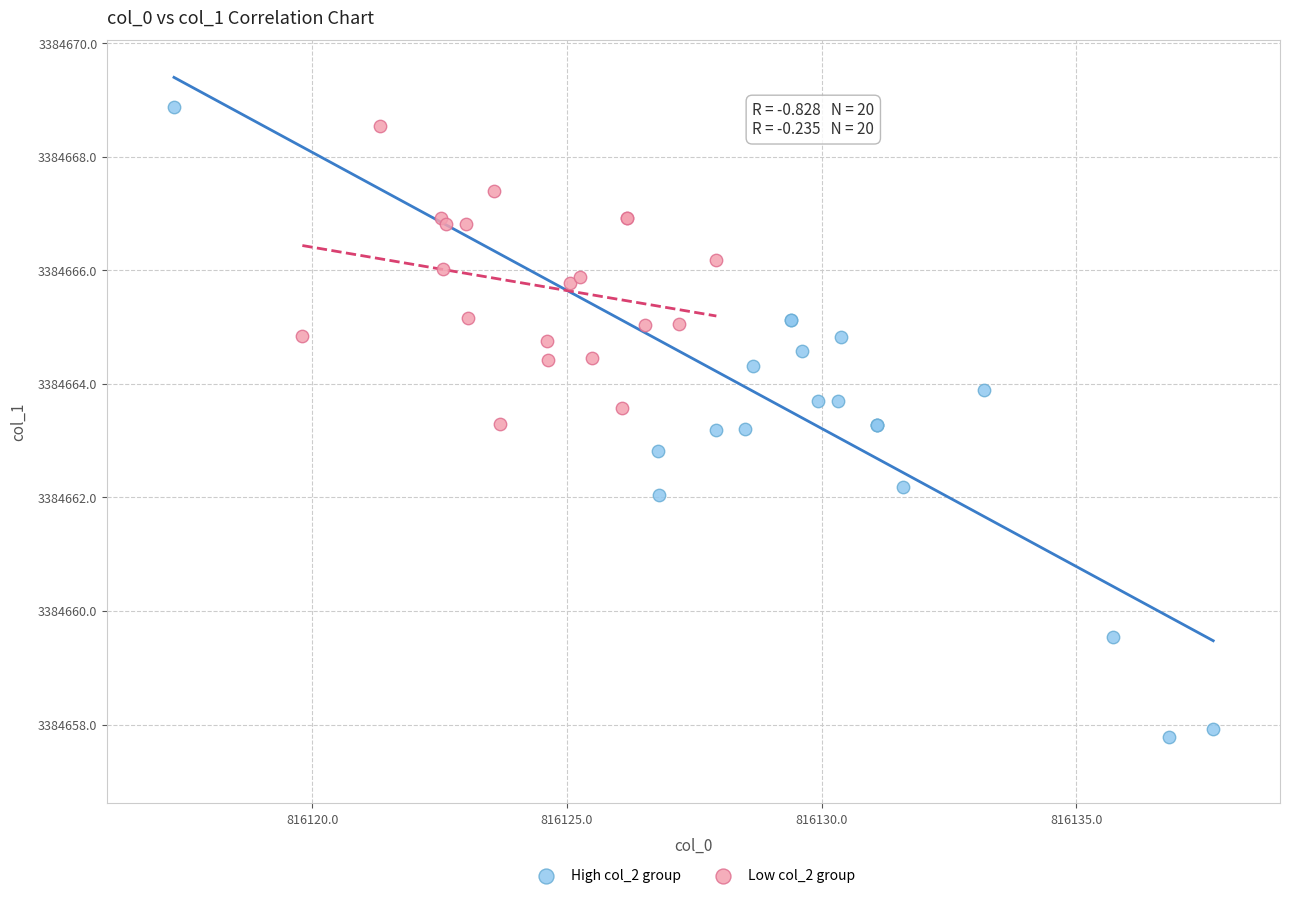

Which series reaches the minimum Y coordinate?

High col_2 group